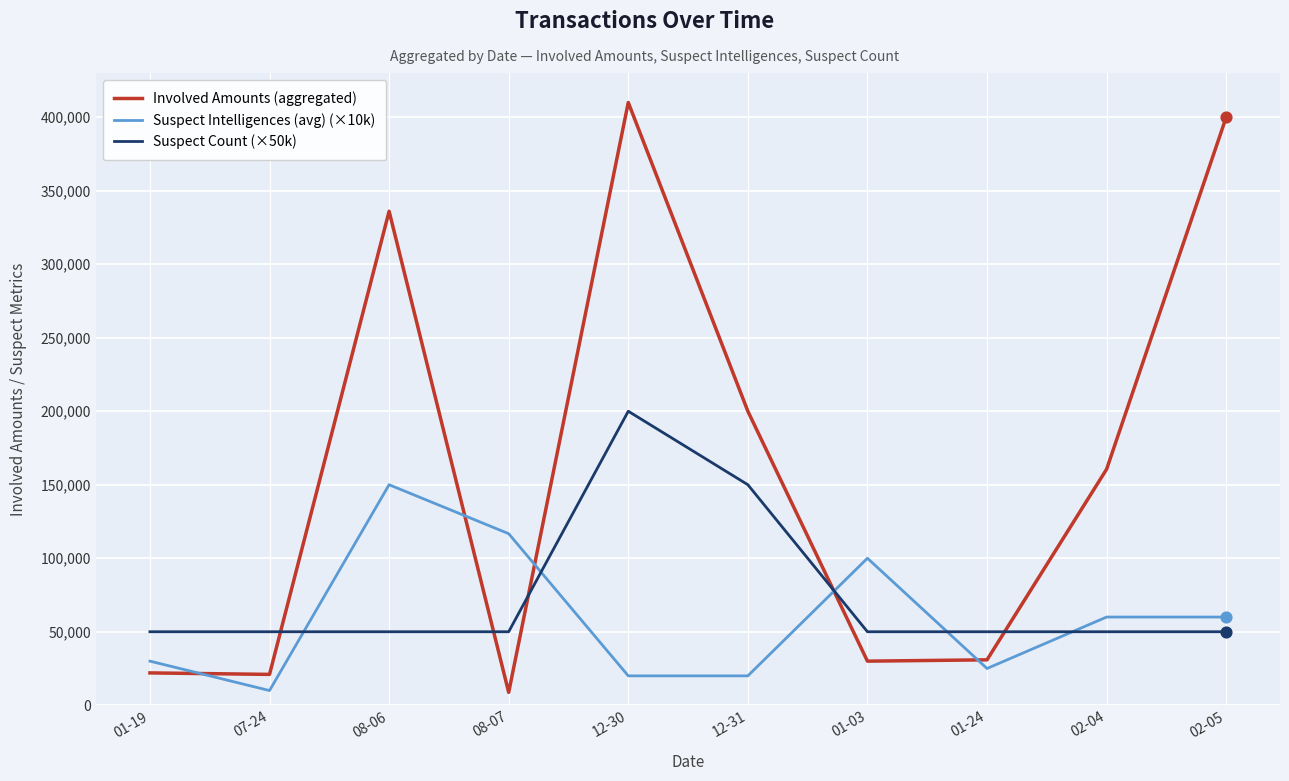

What is the difference between the highest and lowest values at 01-19?

28000